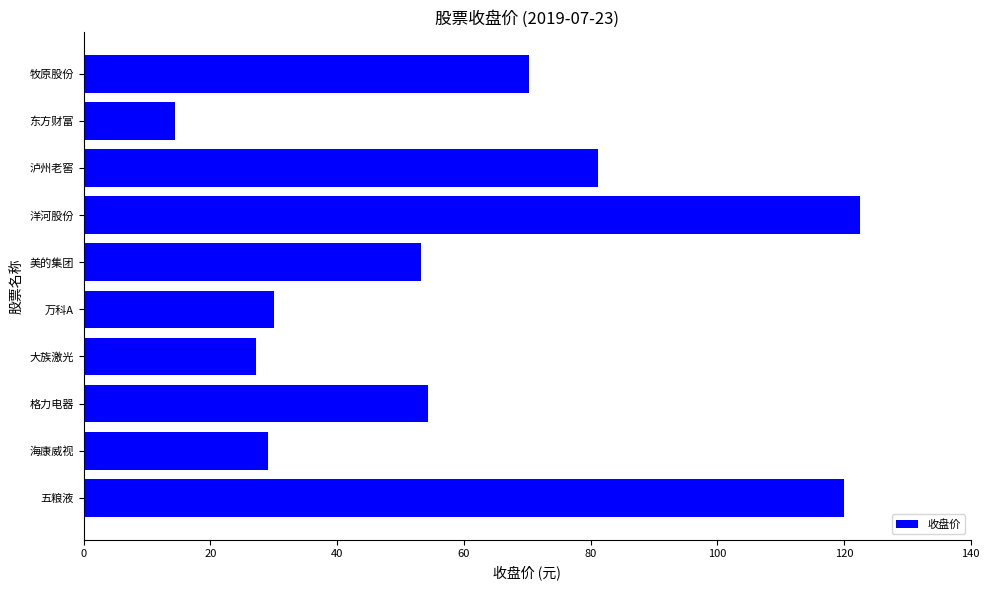

Does the chart contain stacked bars?

No